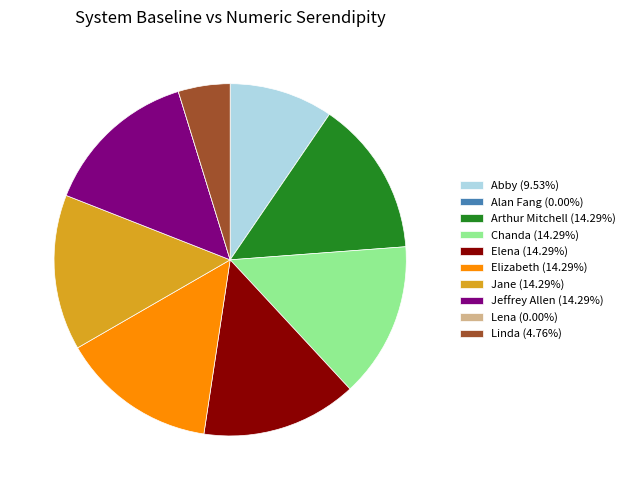

True or false: Jeffrey Allen accounts for 14% of the total.

True